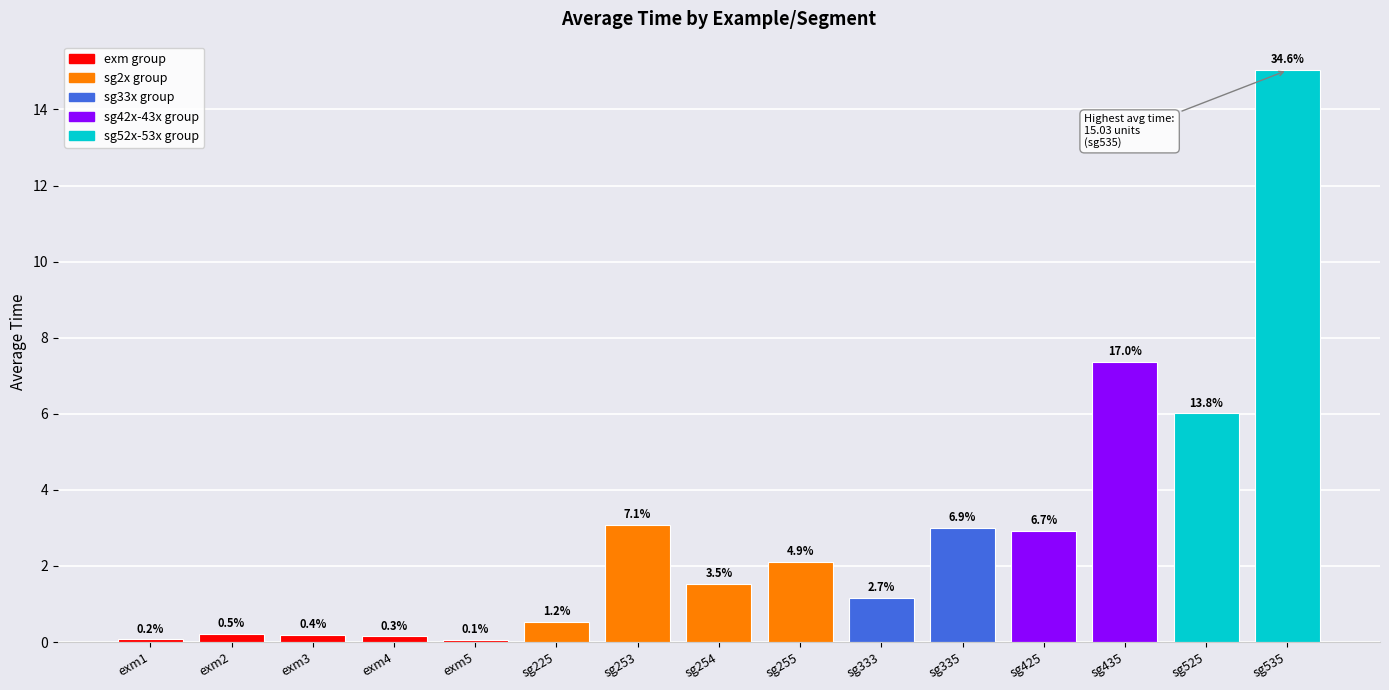

Does the chart contain any negative values?

No